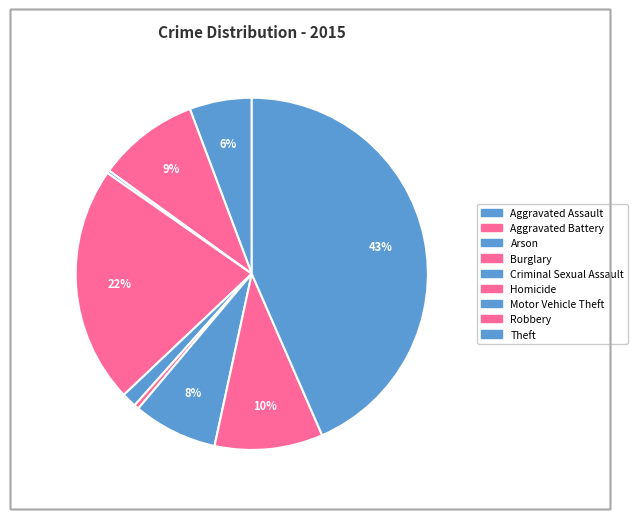

To the nearest percent, what percentage of the pie is Criminal Sexual Assault?

1%